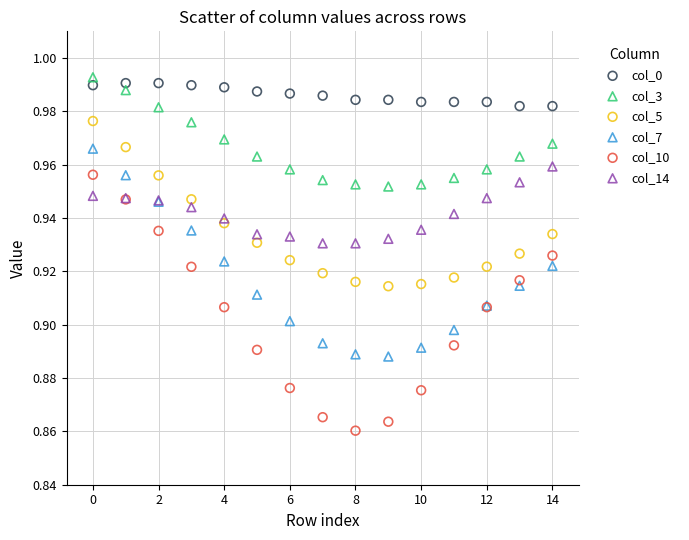

Which series contains the lowest Y value?

col_10